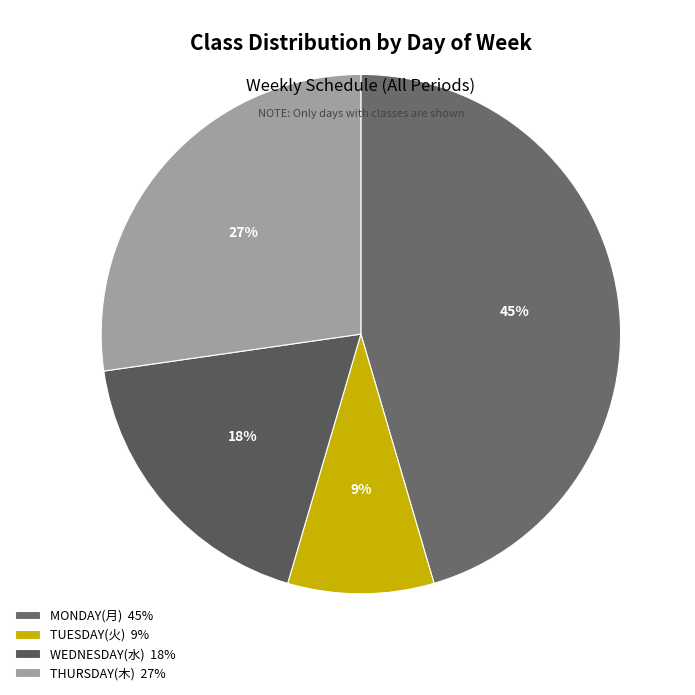

Count the number of slices in the pie.

4